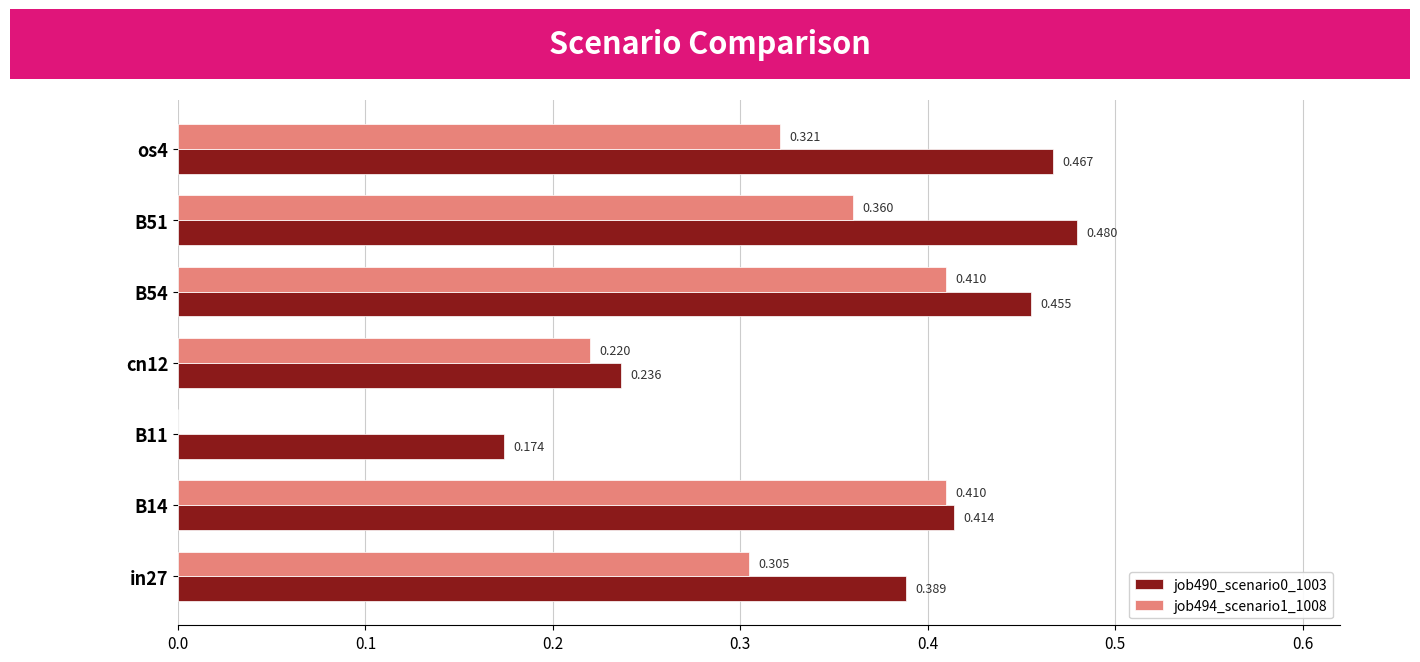

Which series has the largest total across all categories?

job490_scenario0_1003